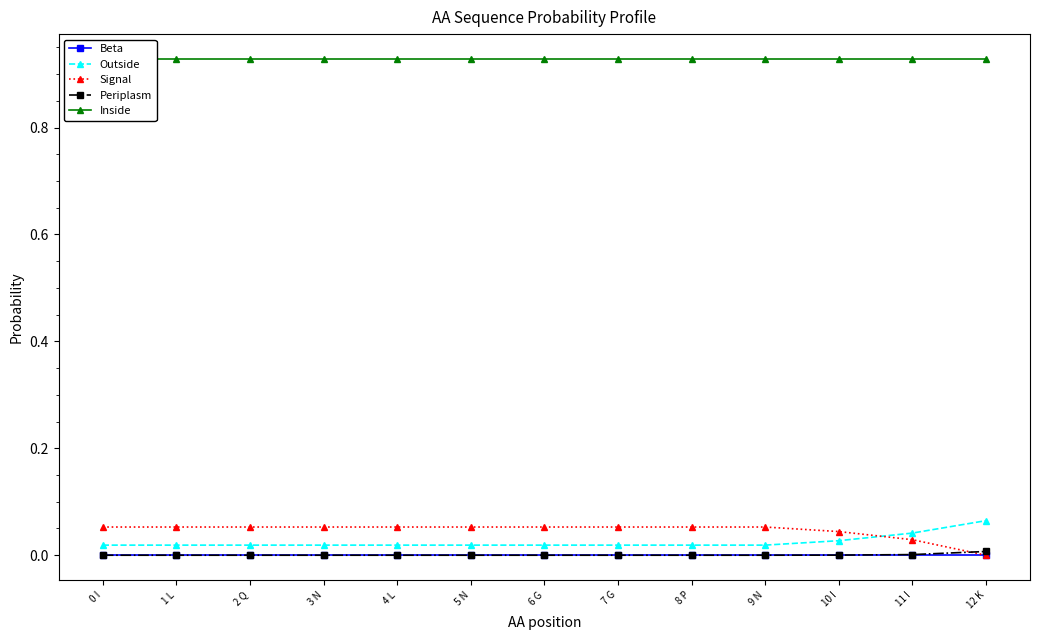

True or false: Signal and Inside intersect in this chart.

False